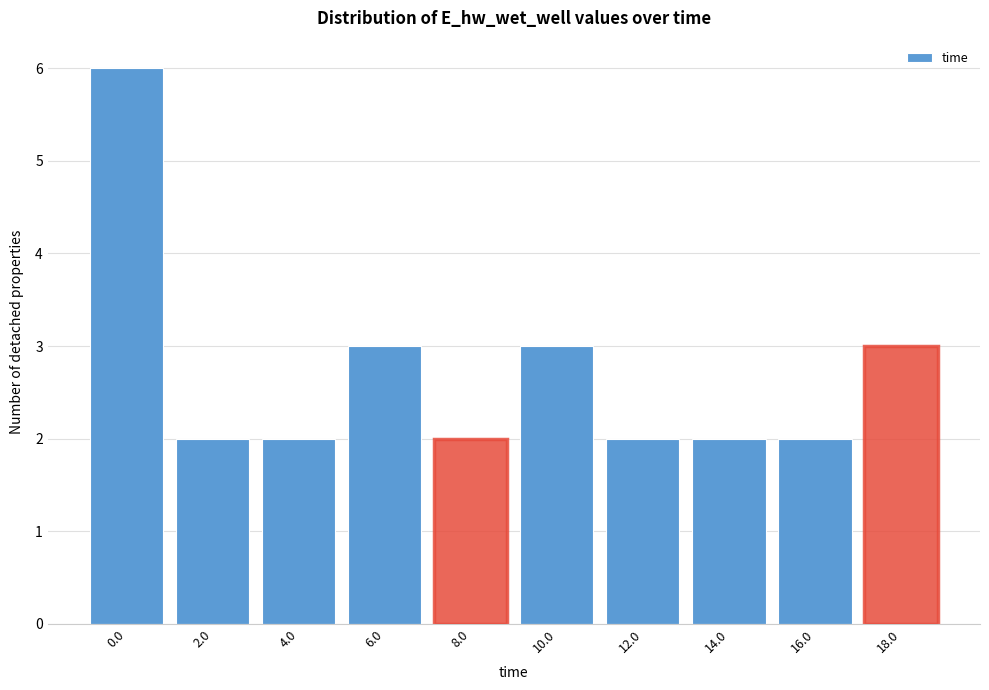

Reading left to right, extract all data points from this chart.

0.0=6	2.0=2	4.0=2	6.0=3	8.0=2	10.0=3	12.0=2	14.0=2	16.0=2	18.0=3